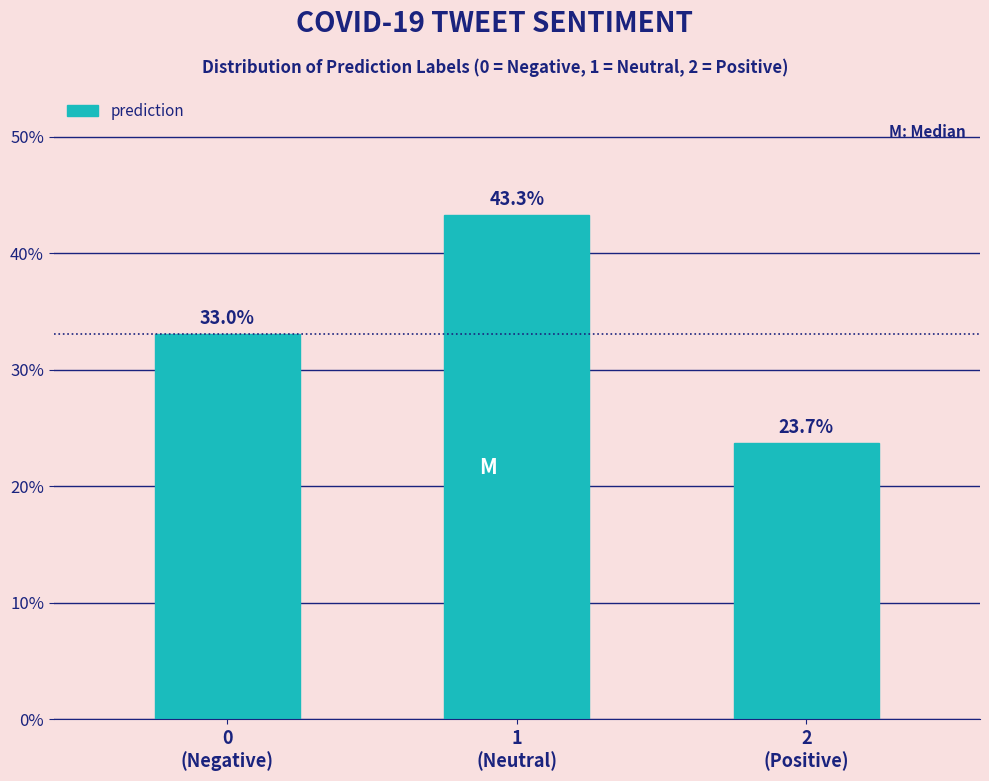

Reading left to right, list all the values displayed in this chart.

33.0	43.3	23.7